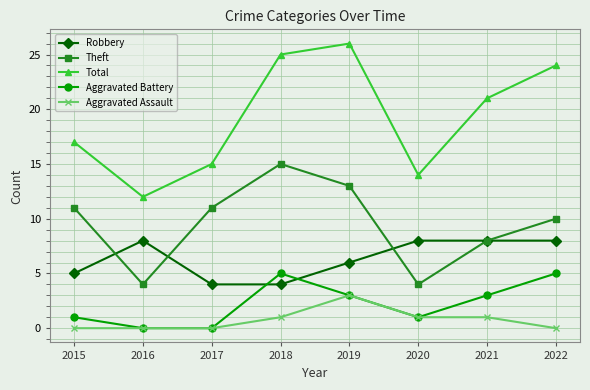

How many distinct data groups are displayed?

5